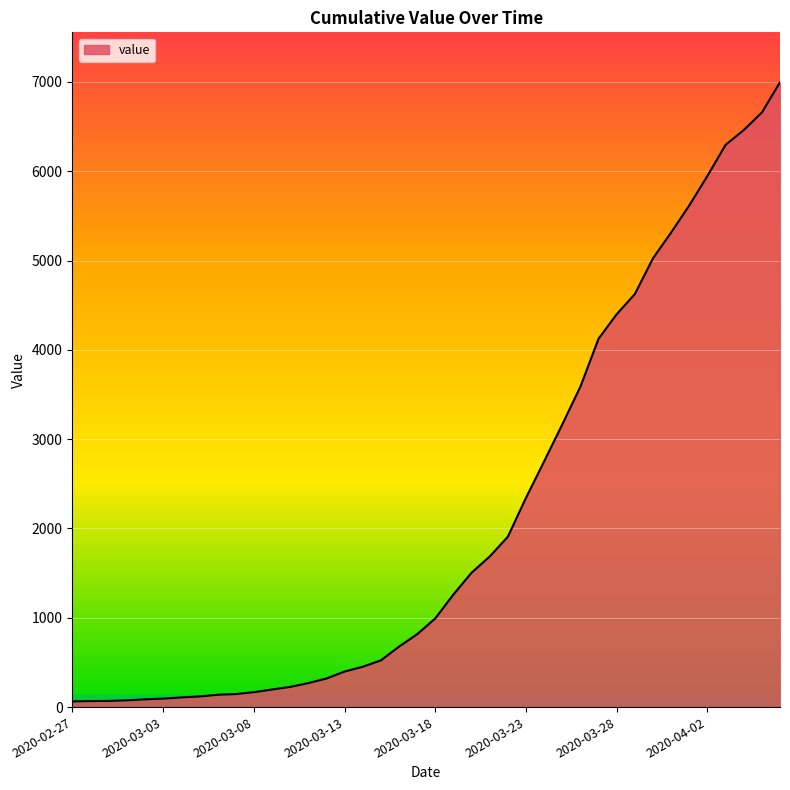

What is the difference between the maximum and minimum values?

6931